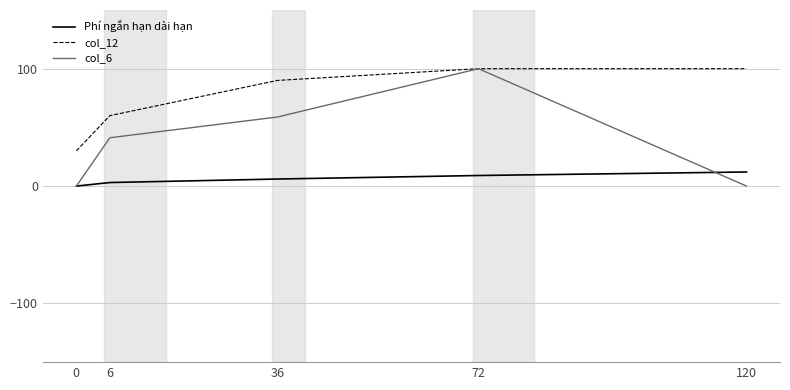

Is the value of col_6 at 72 greater than the value of col_12 at 36?

Yes